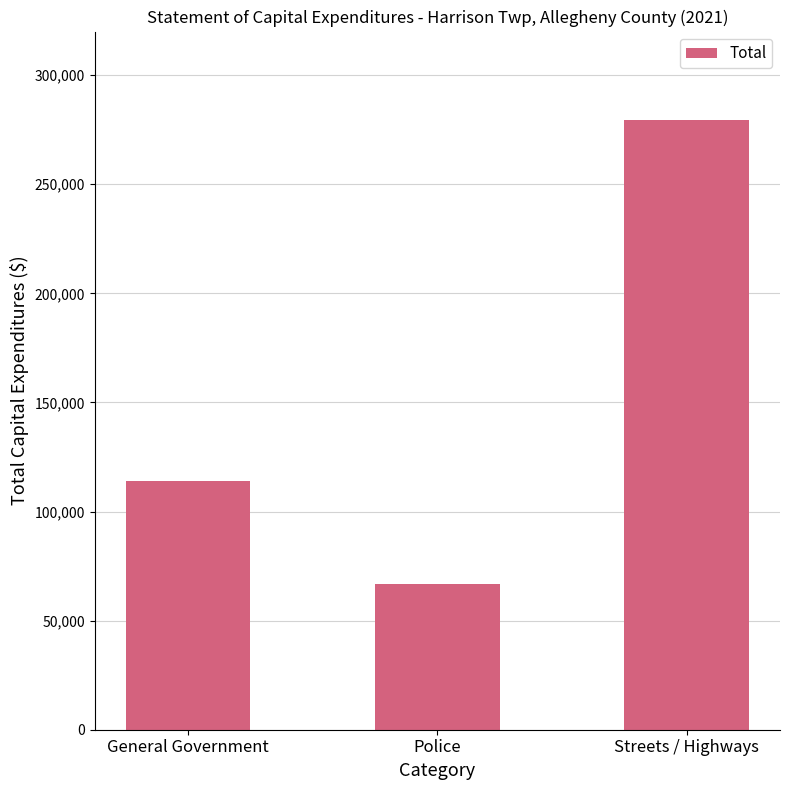

How many data points are less than 114000?

1